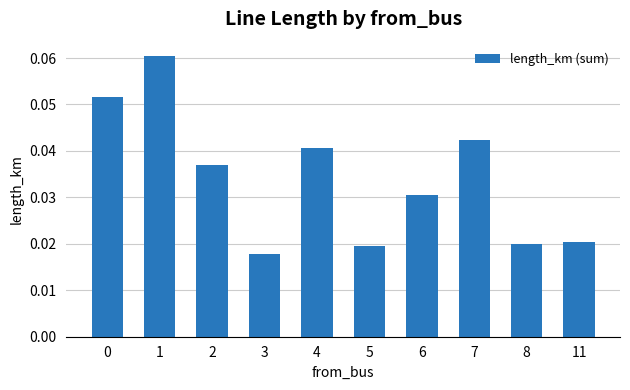

Are the bars grouped side by side (vs. stacked)?

No